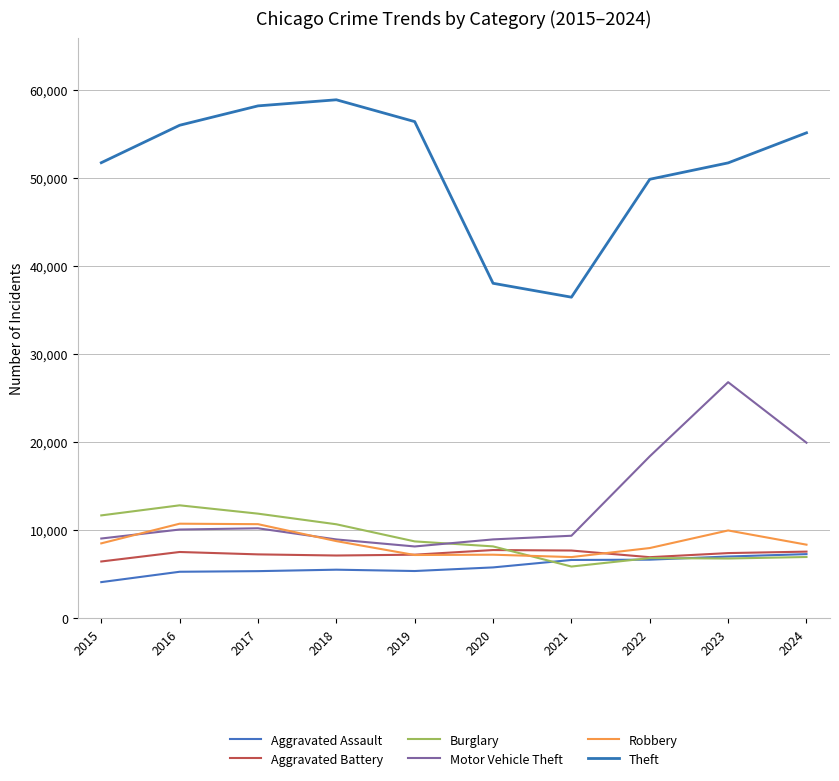

At which category does Theft reach its first local peak?

2018